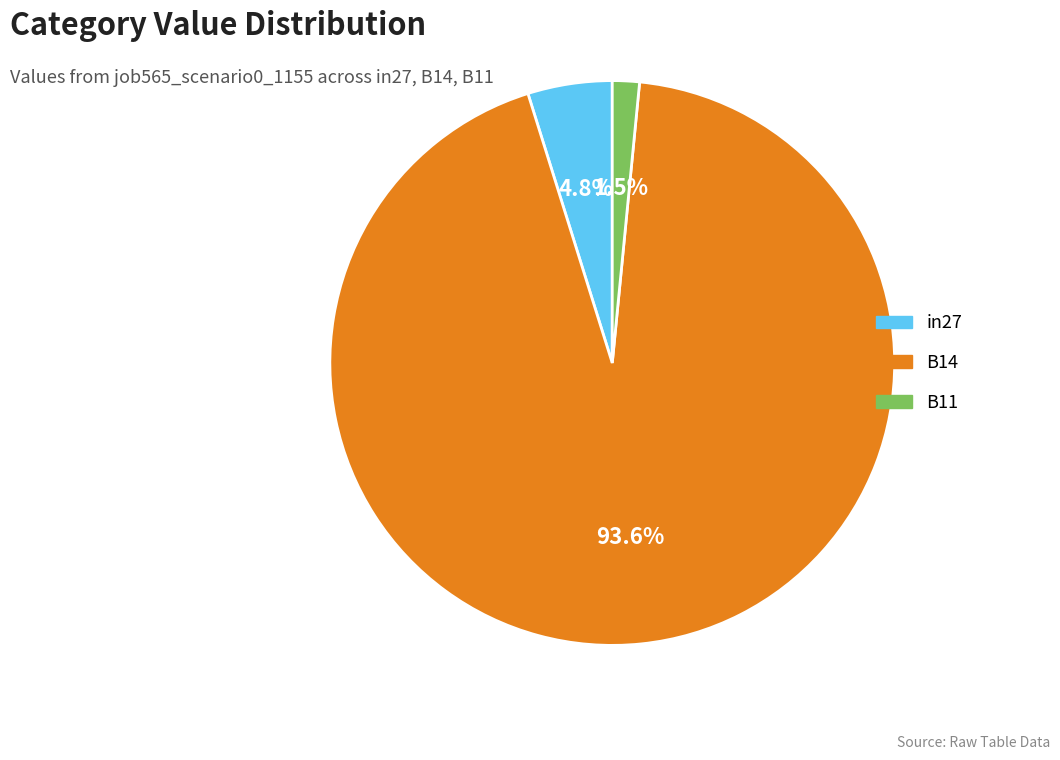

Does any single category account for the majority?

Yes